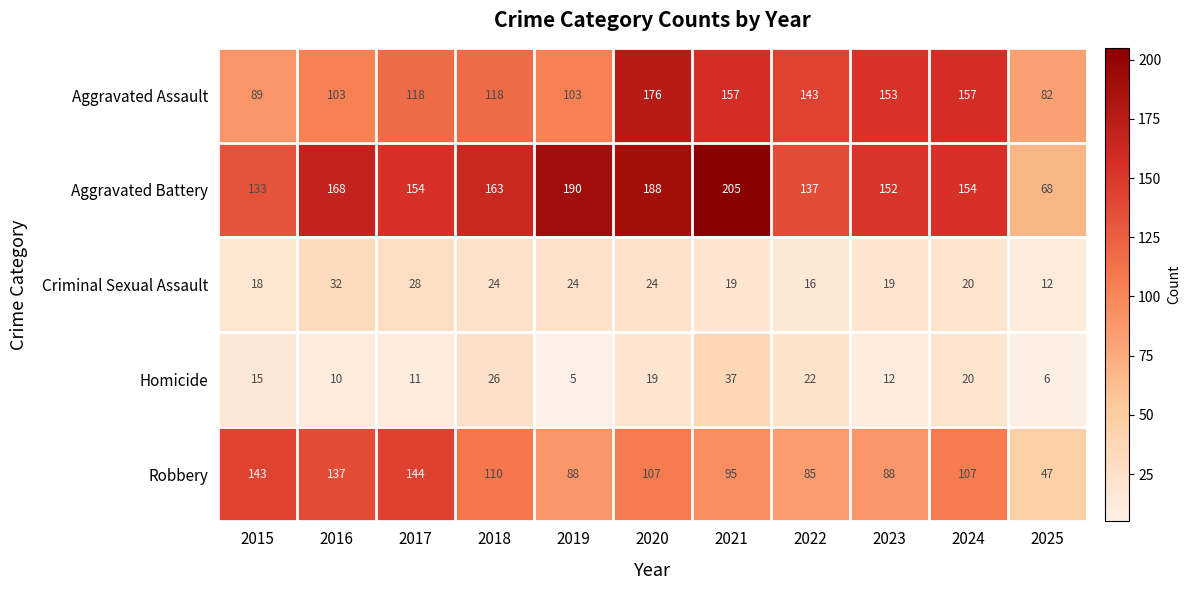

What is the difference between the highest and lowest values at 2016?

158